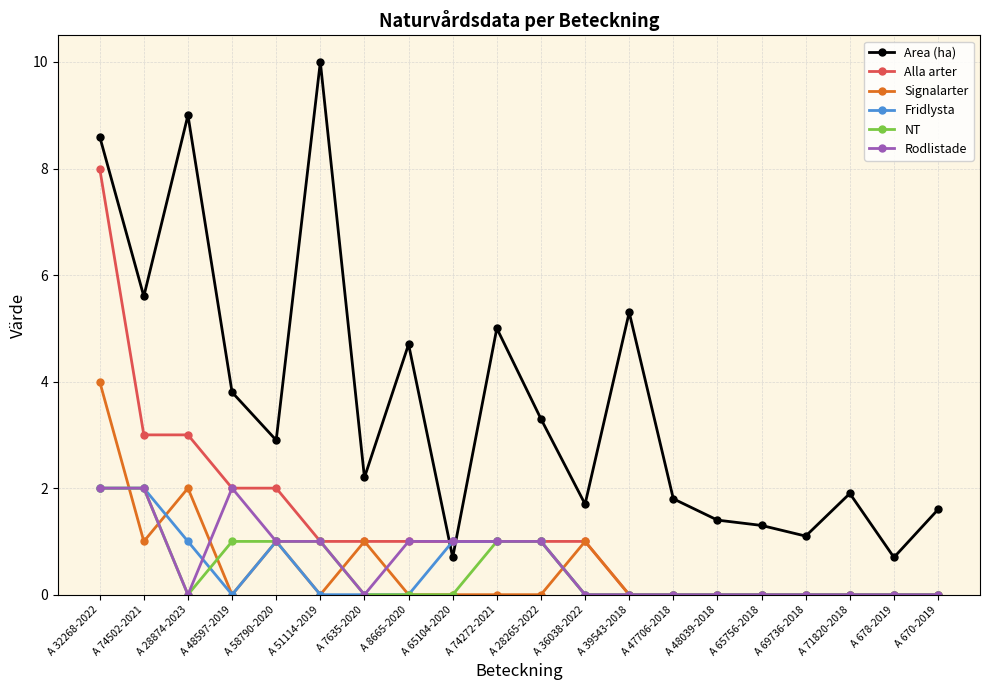

What is the spread (max minus min) of values at A 65104-2020?

1.0